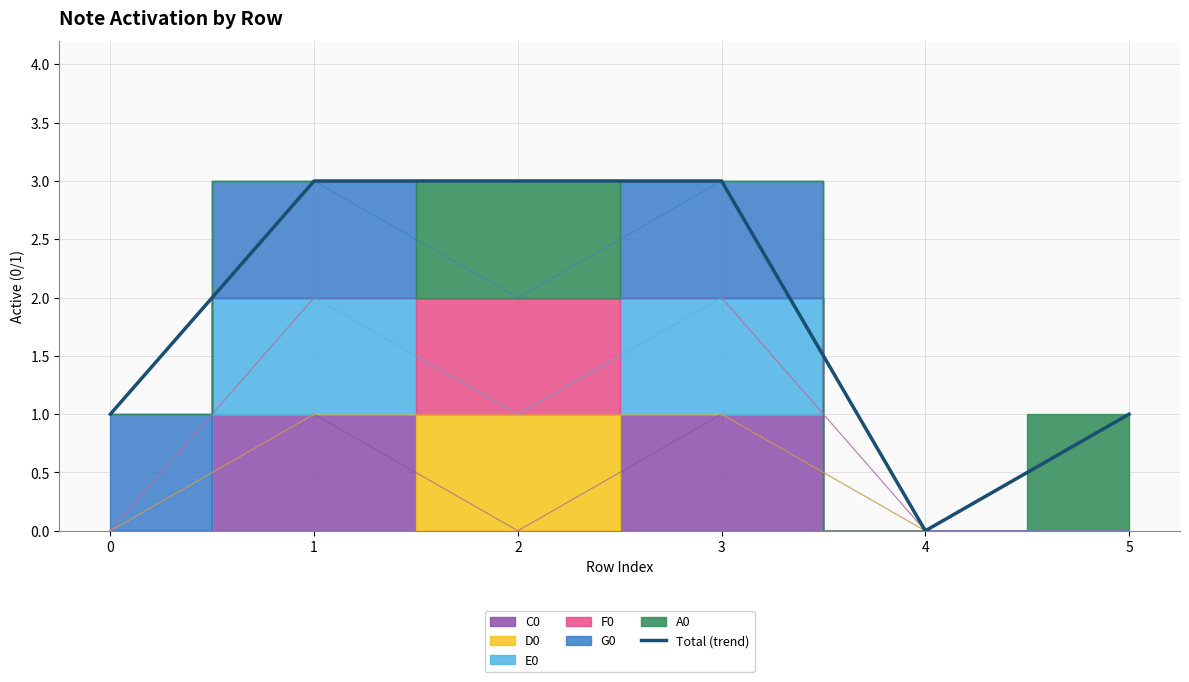

Where is the first local minimum?

4